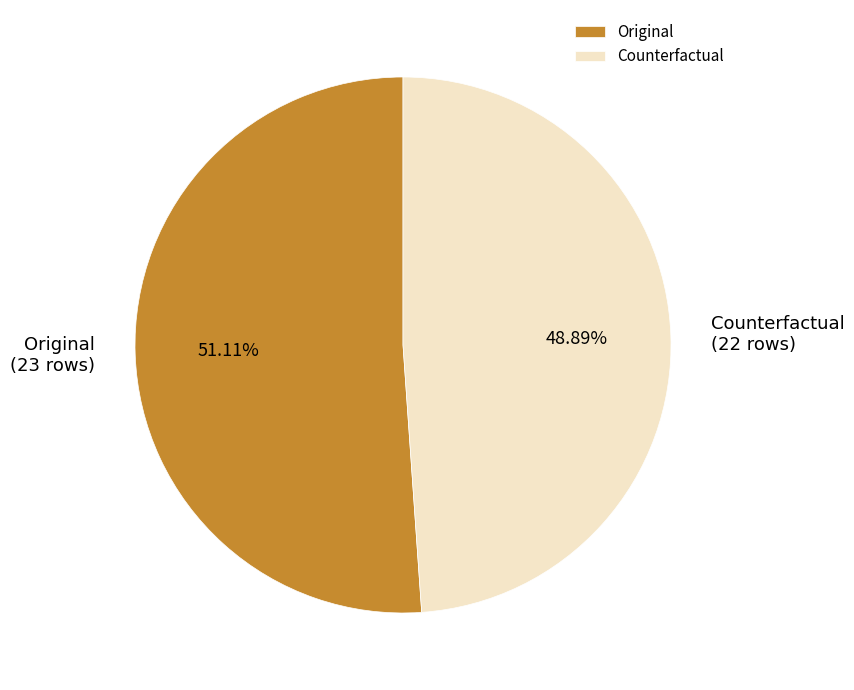

What portion of the pie excludes Original?

48.9%